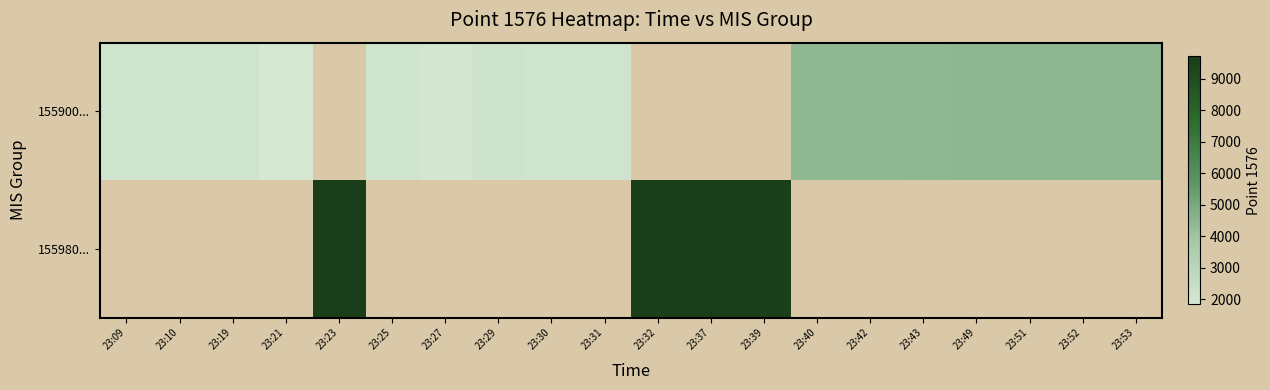

Rank the series by their maximum value, from lowest to highest.

155900..., 155980...